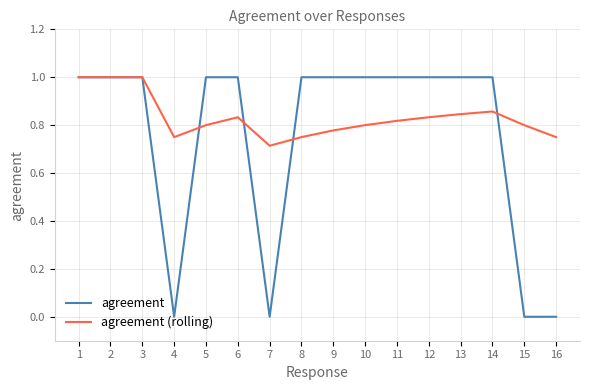

What is the greatest value displayed?

1.0